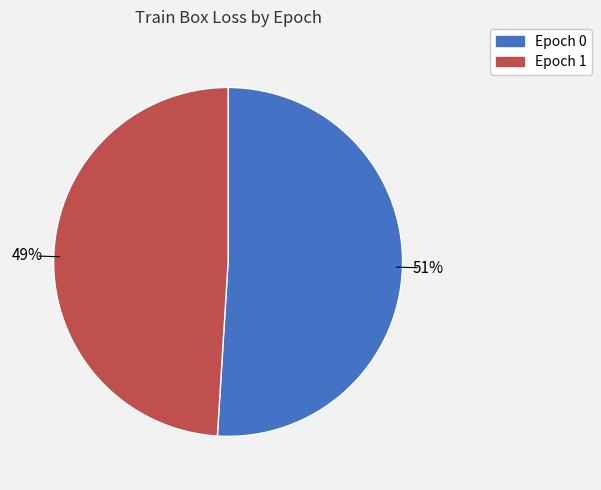

How many segments does this pie chart have?

2